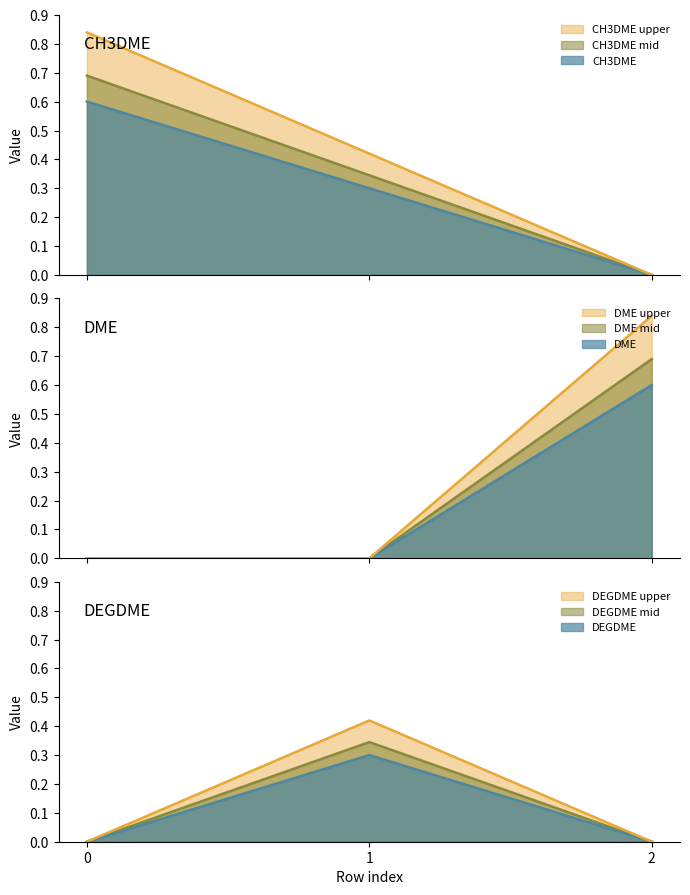

At which label does DEGDME reach its peak?

1